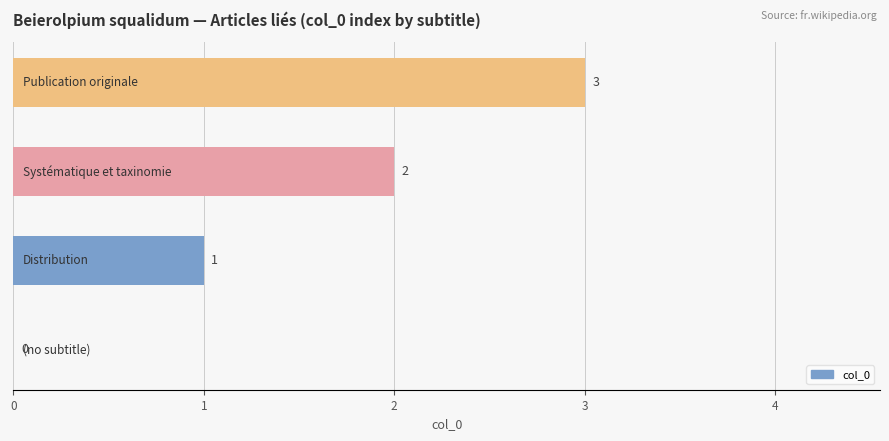

How many values are between 1 and 3?

3